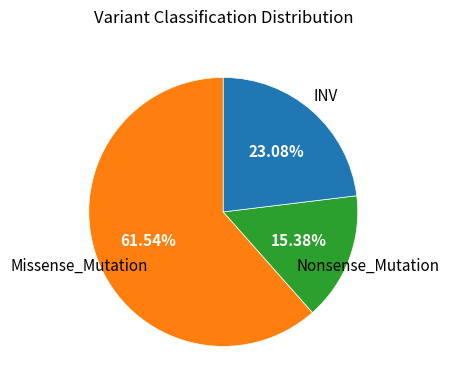

Is there a majority slice in this chart?

Yes